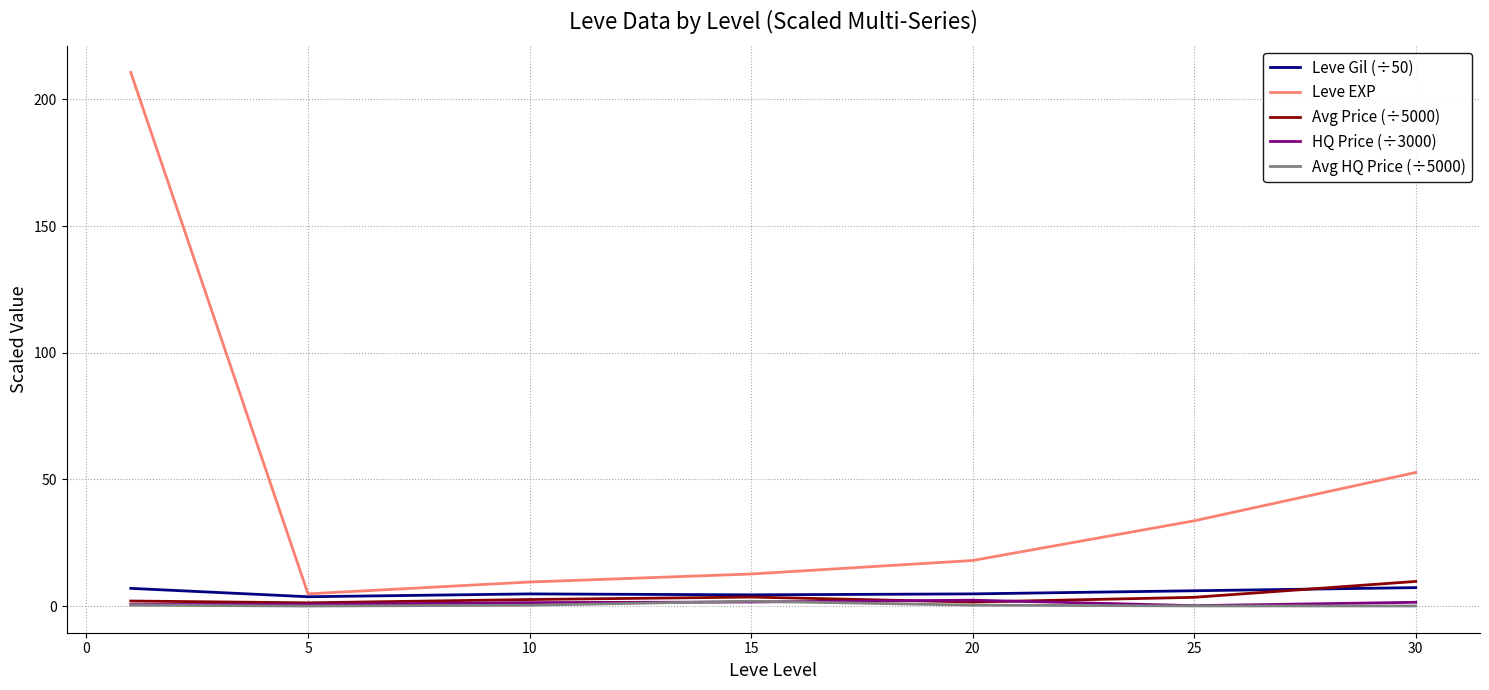

Which series has the largest range (max minus min)?

Leve EXP